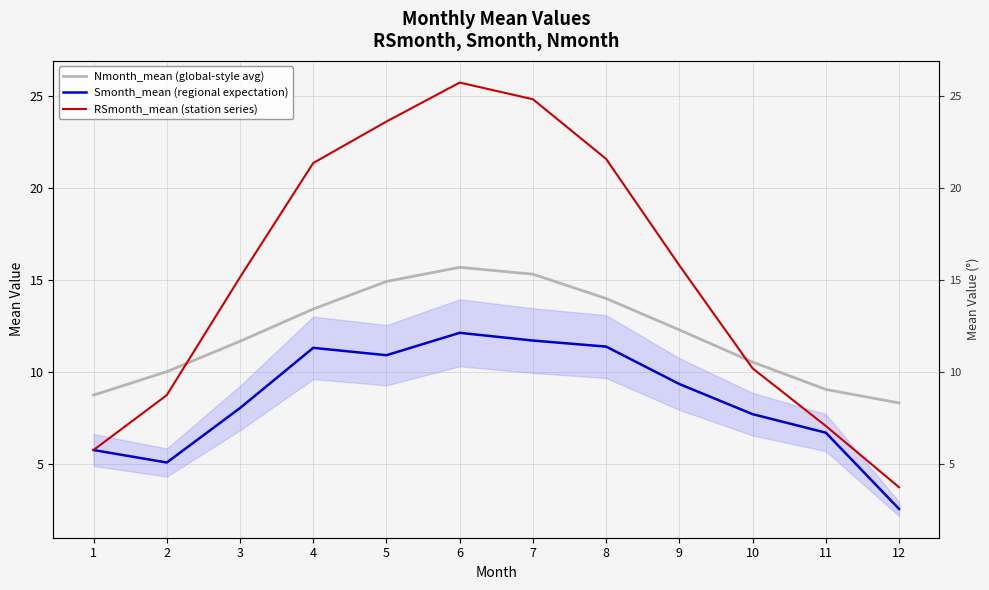

What are all the series names shown in the legend?

Nmonth_mean (global-style avg), Smonth_mean (regional expectation), RSmonth_mean (station series)